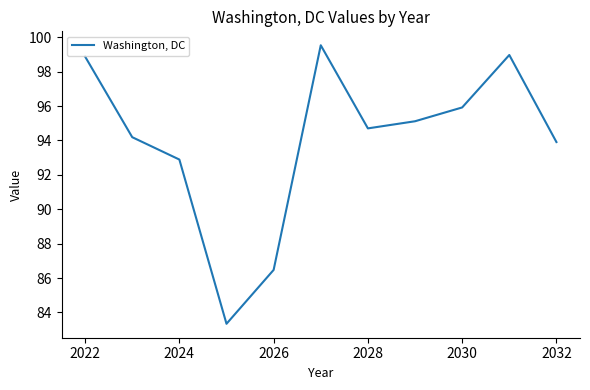

What is the difference between the maximum and minimum values?

16.2